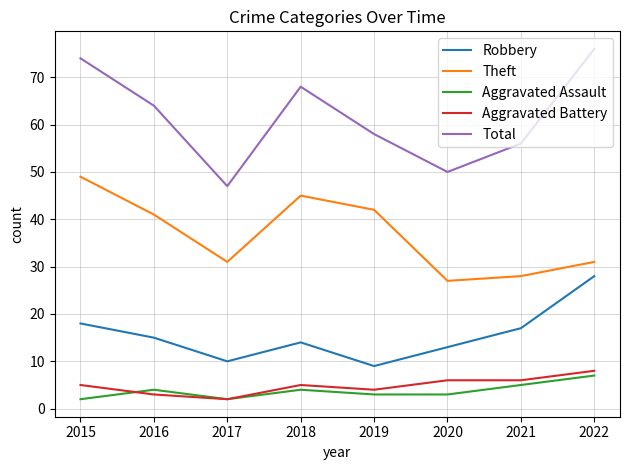

Is it true that Robbery equals 3 at 2017?

False